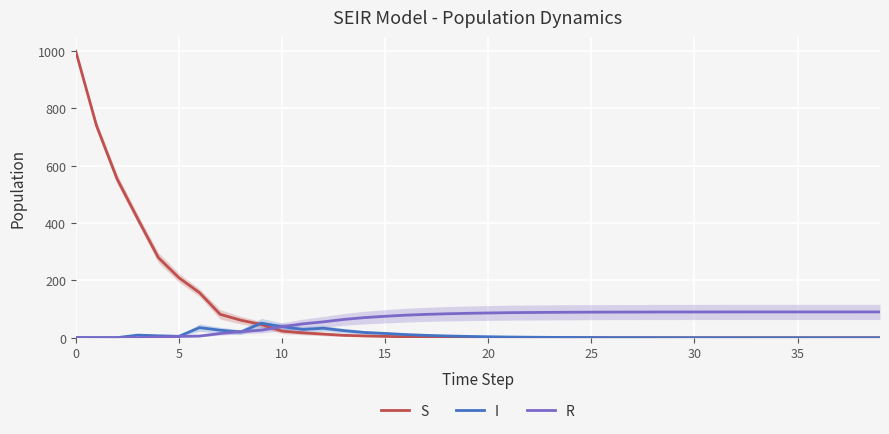

Is the value of R at 27 greater than the value of S at 12?

Yes